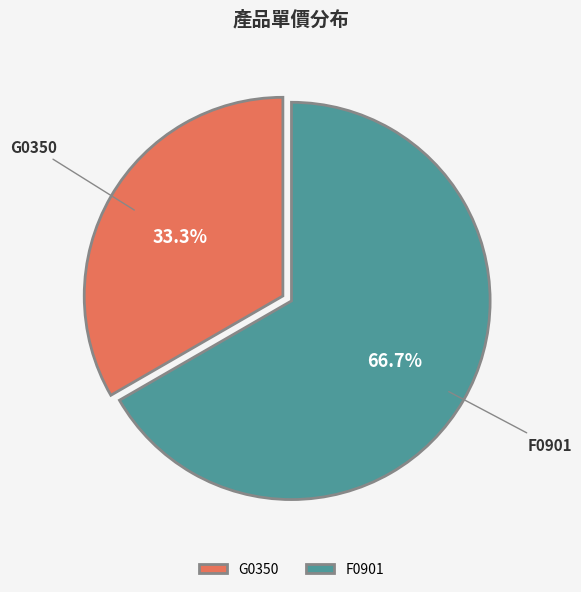

To the nearest percent, what is the combined percentage of G0350 and F0901?

100%